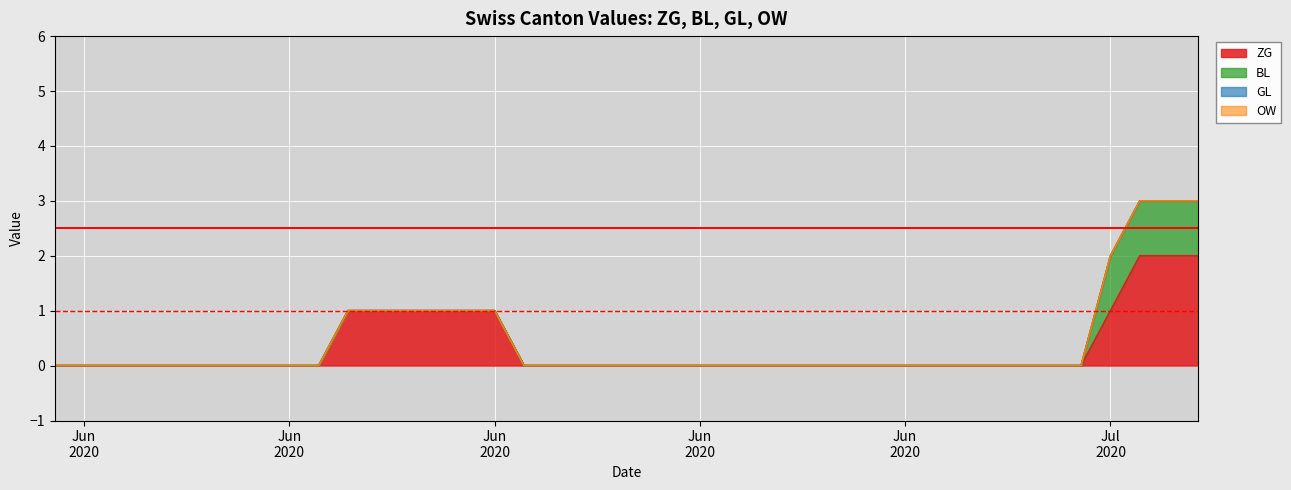

True or false: ZG has more than 0 points higher than both neighbors.

False